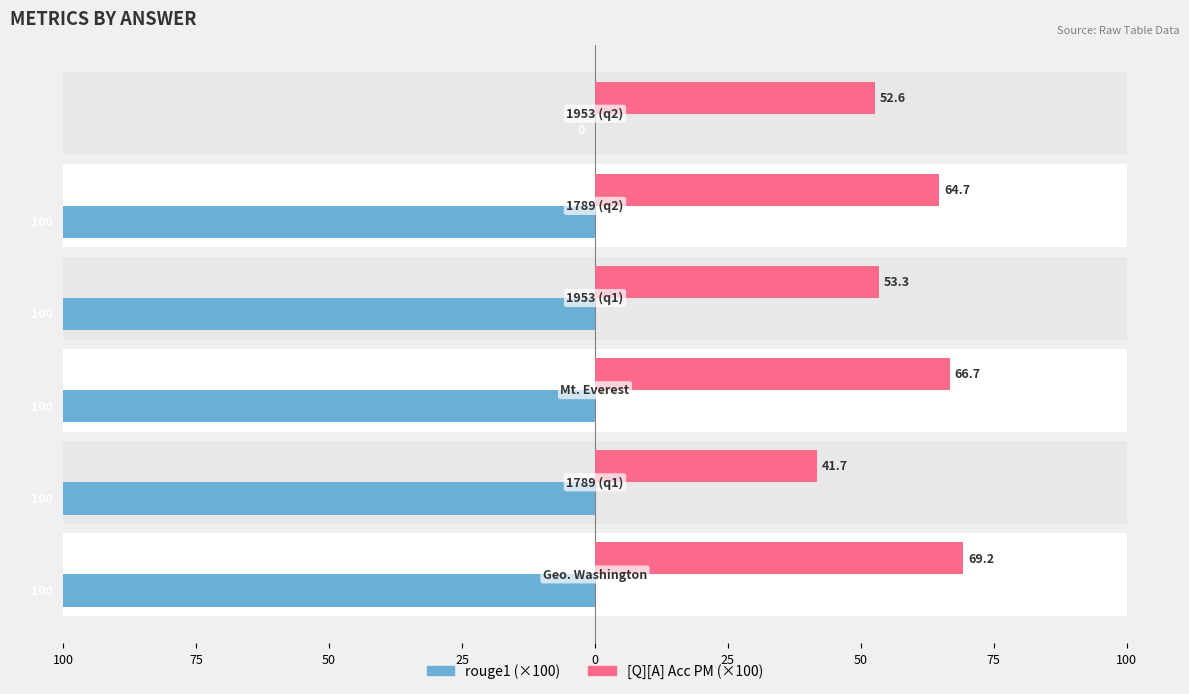

What is the difference between the maximum and minimum values in the [Q][A] Acc PM series?

27.6